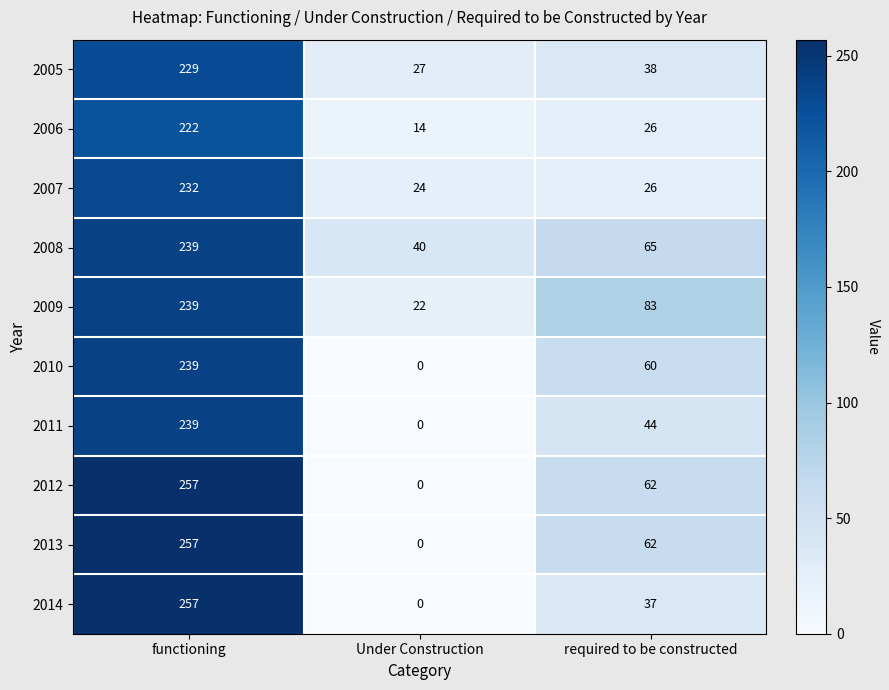

The 2007 series shows 232 at functioning. True or false?

True